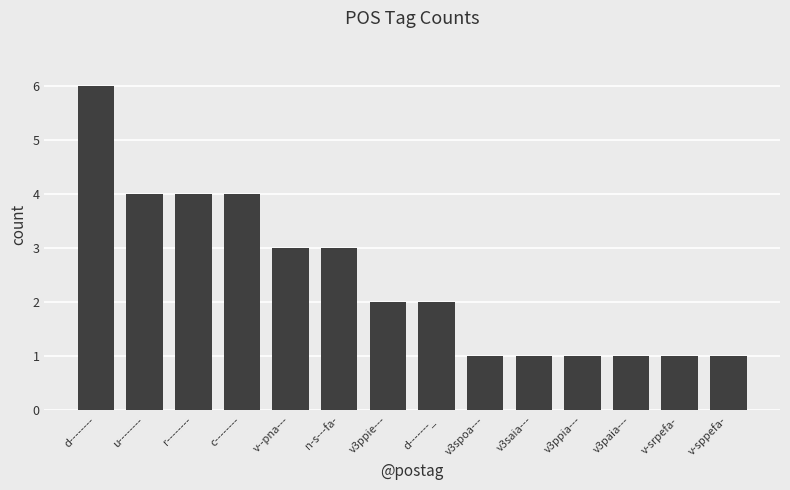

What is the difference between the second highest and minimum values?

3